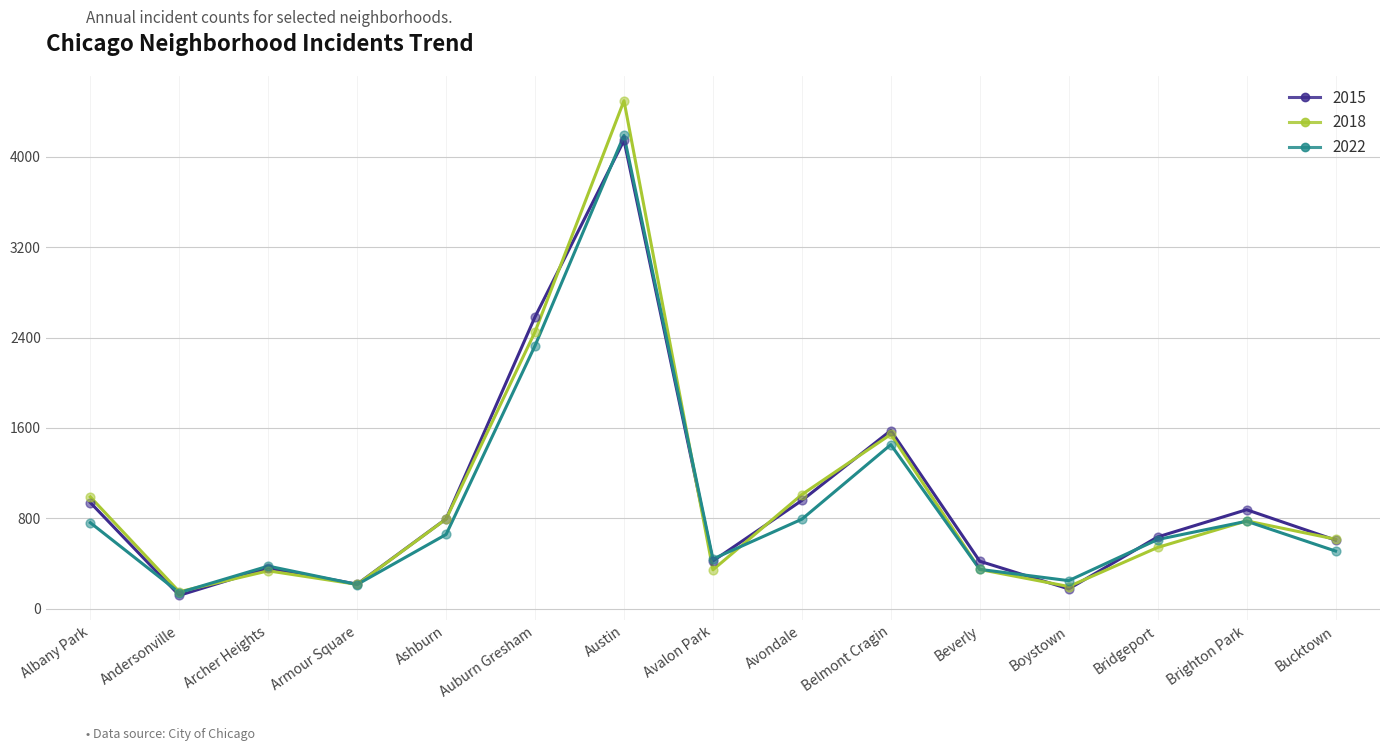

What is the total value across all series at Avalon Park?

1206